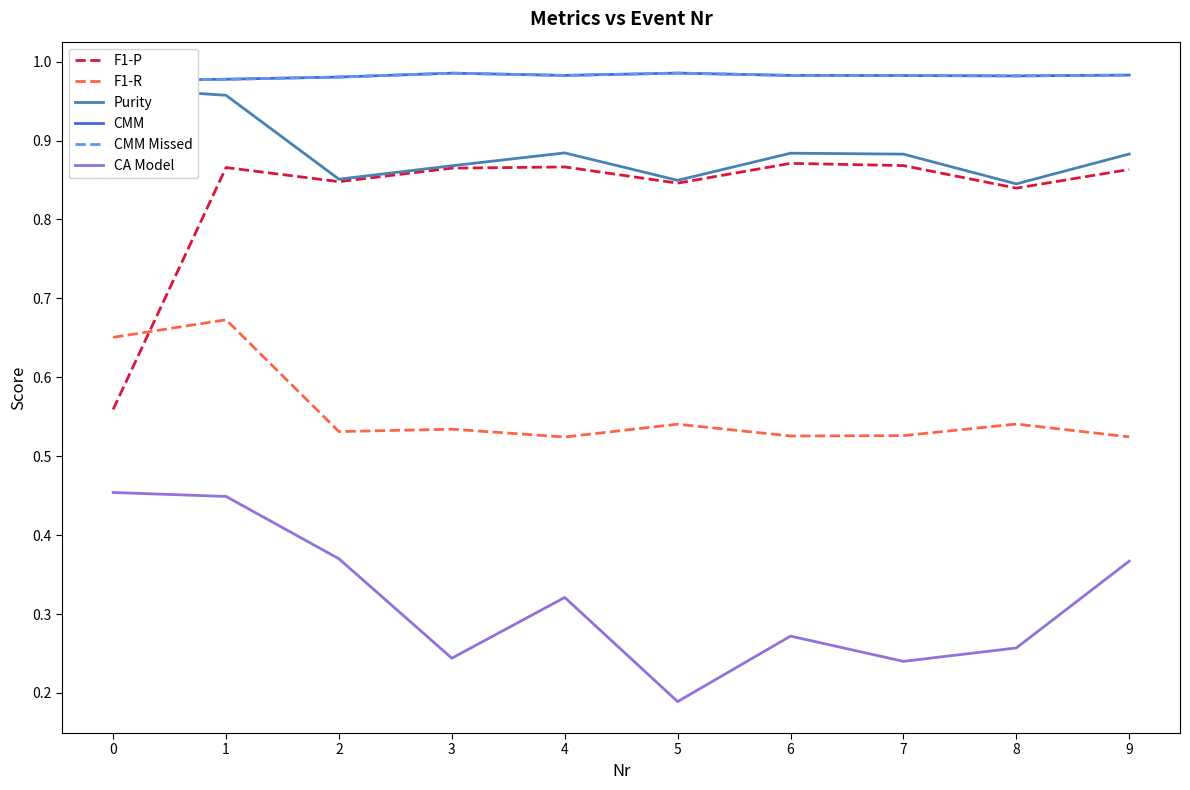

Is the value of CMM at 4 greater than the value of CA Model at 8?

Yes